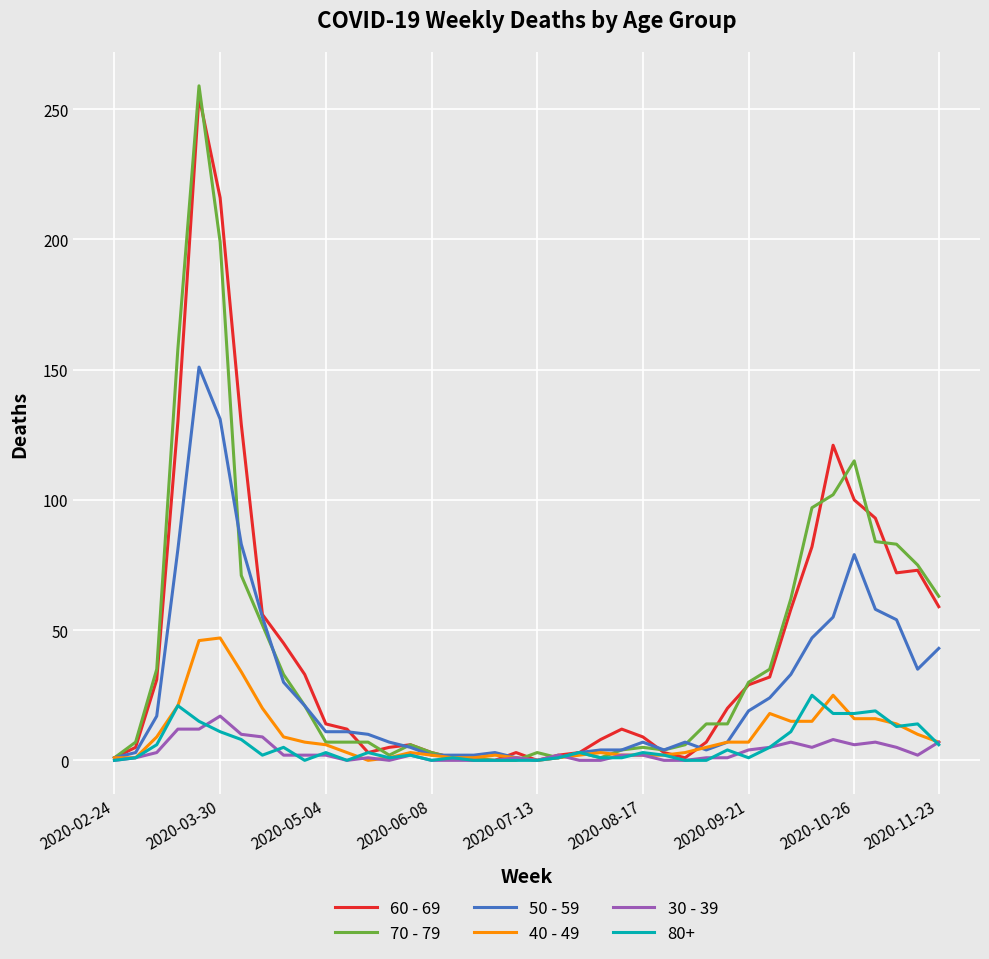

How many lines are shown in the chart?

6